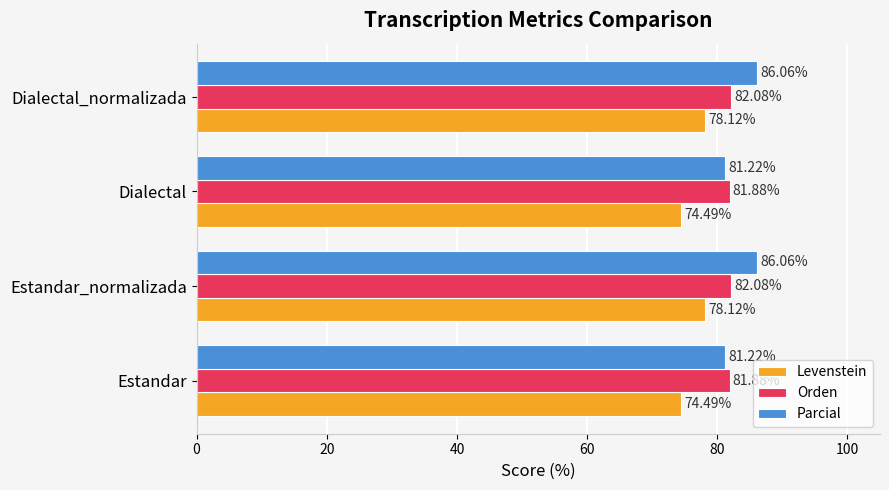

Rank the series by their maximum value, from lowest to highest.

Levenstein, Orden, Parcial